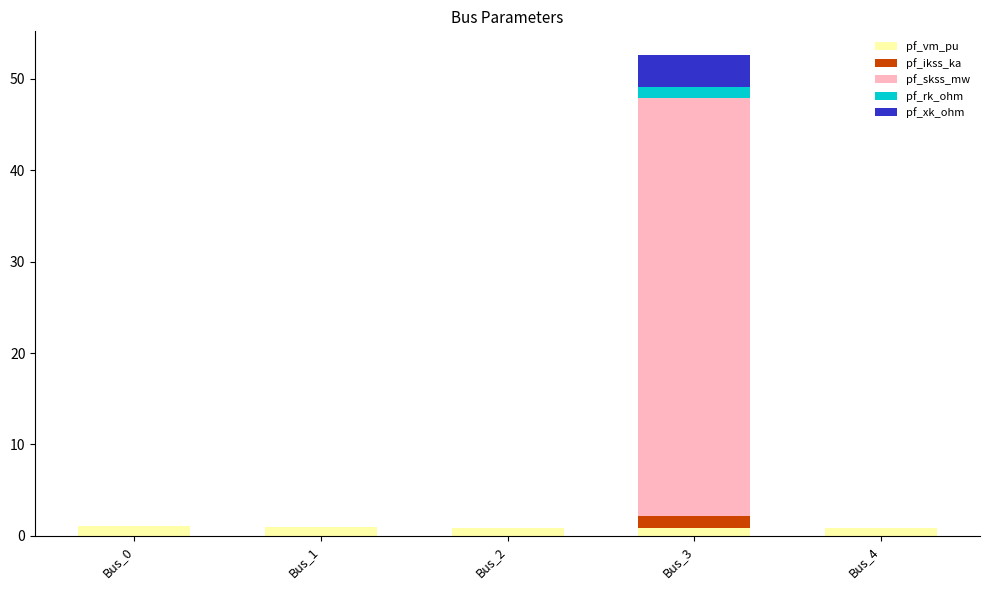

At which category is the sum across all series the highest?

Bus_3